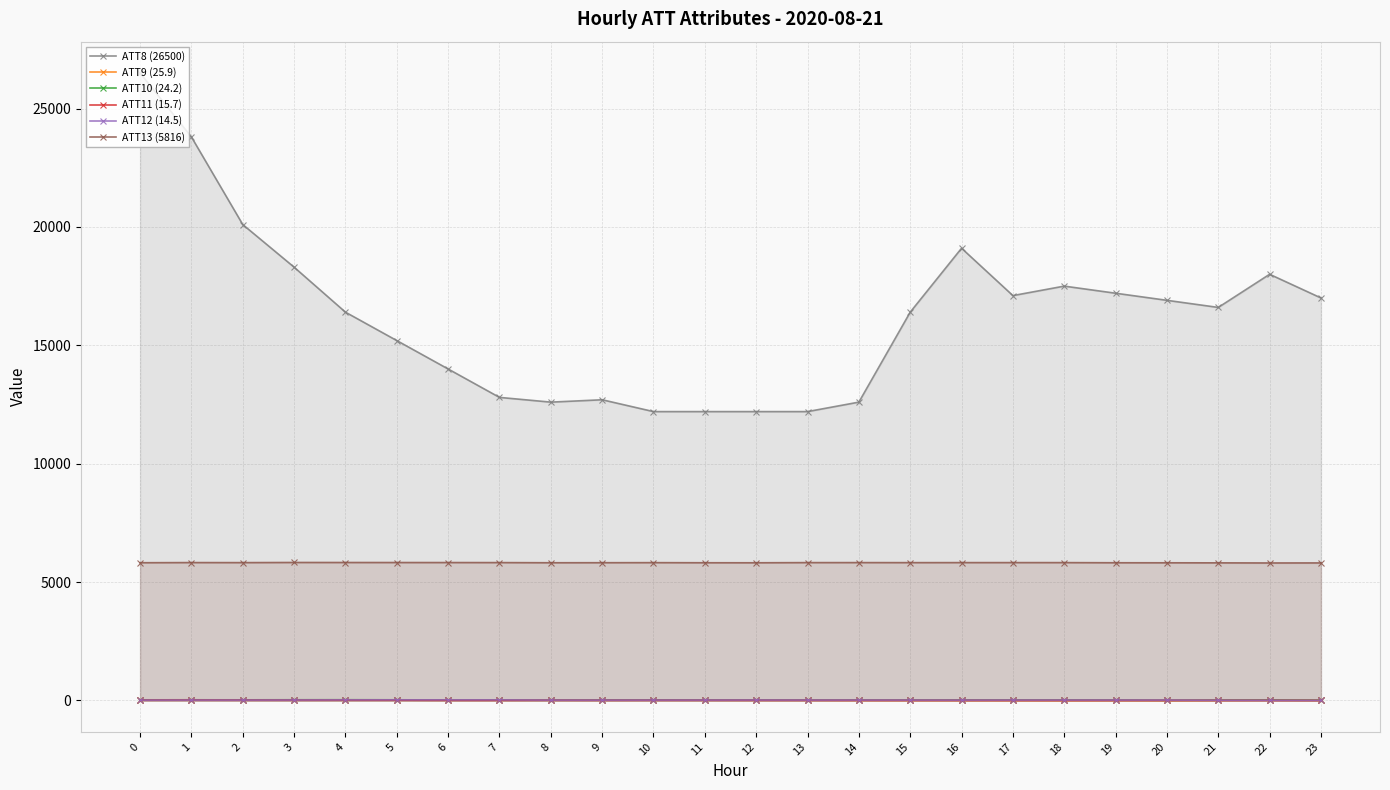

What is the value of the ATT8 (26500) point at the 10th from the left?

12700.0